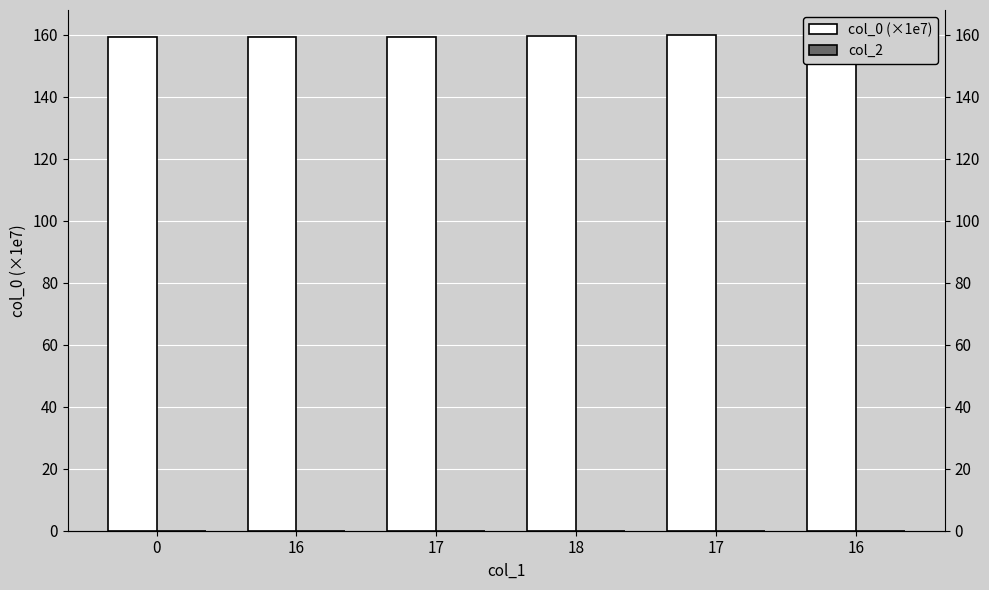

At 17, list the series in order from largest to smallest.

col_0 (×1e7), col_2